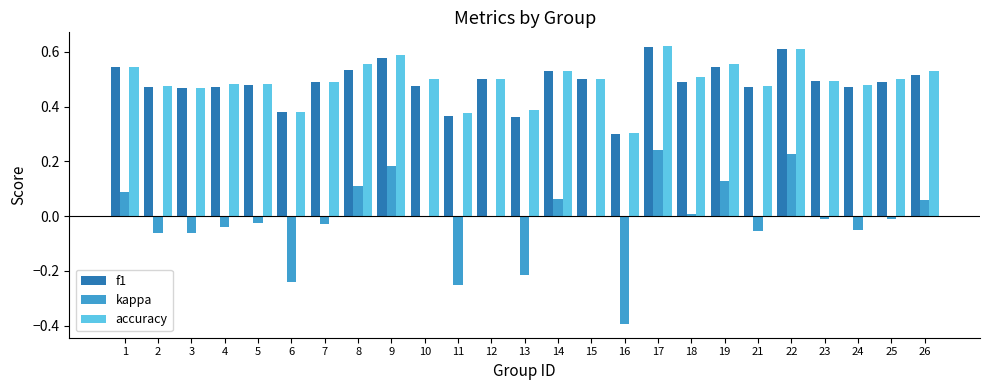

How many groups of bars are there?

25